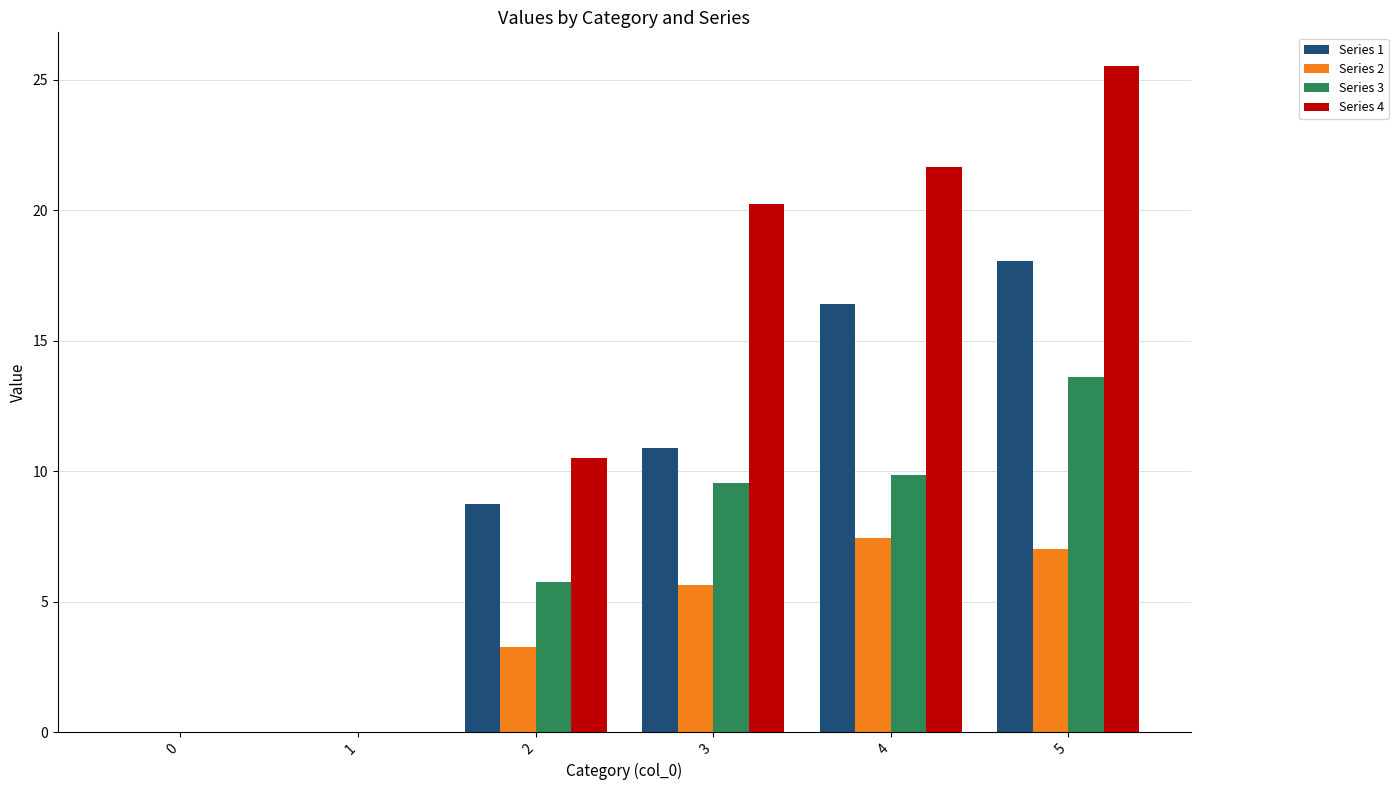

Does the chart contain stacked bars?

No